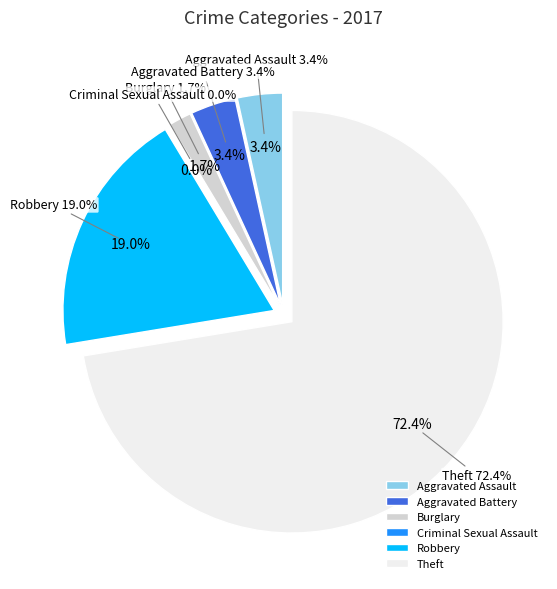

Count the number of slices in the pie.

6